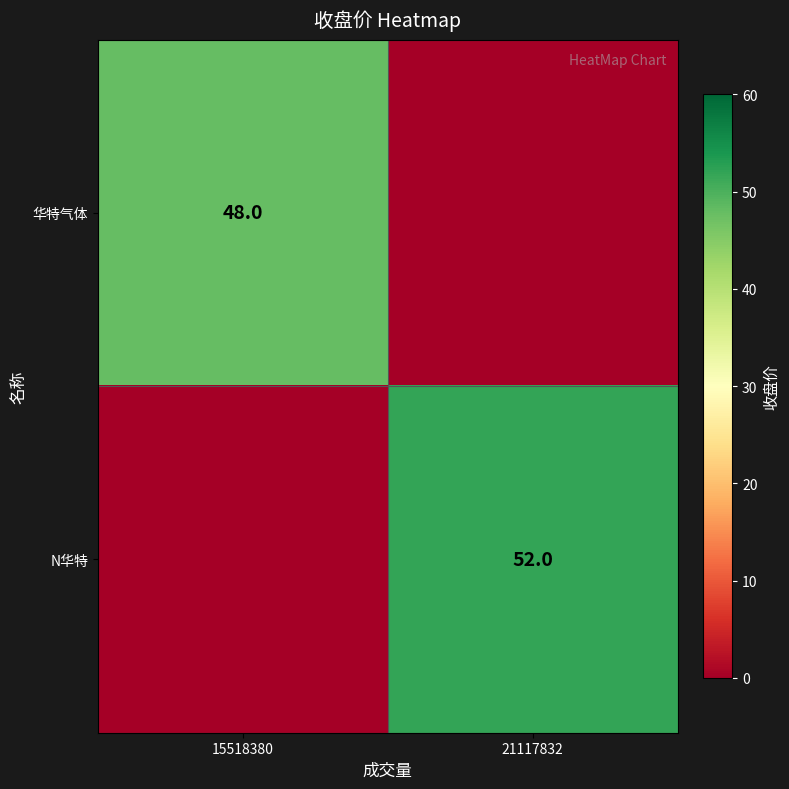

The 华特气体 series shows 85 at 15518380. True or false?

False